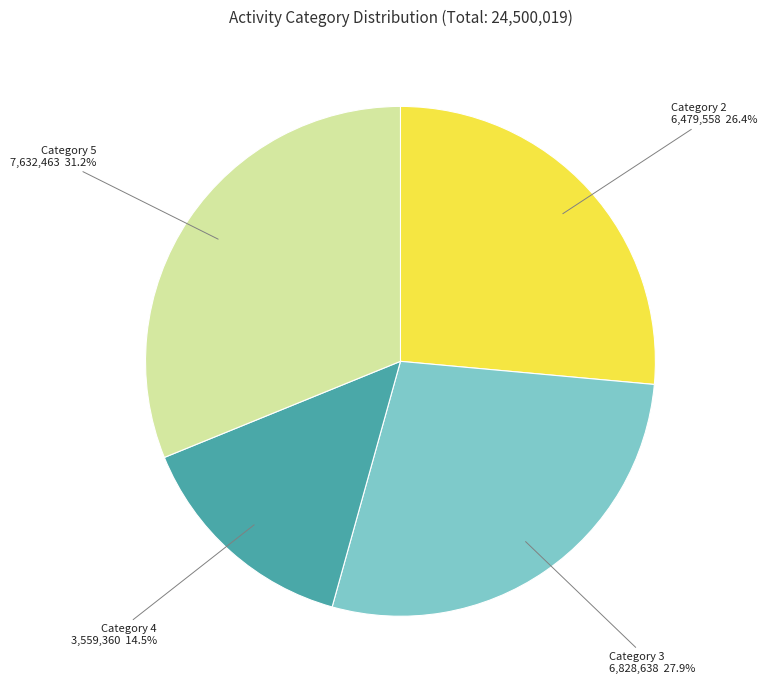

How many slices are in this pie chart?

4